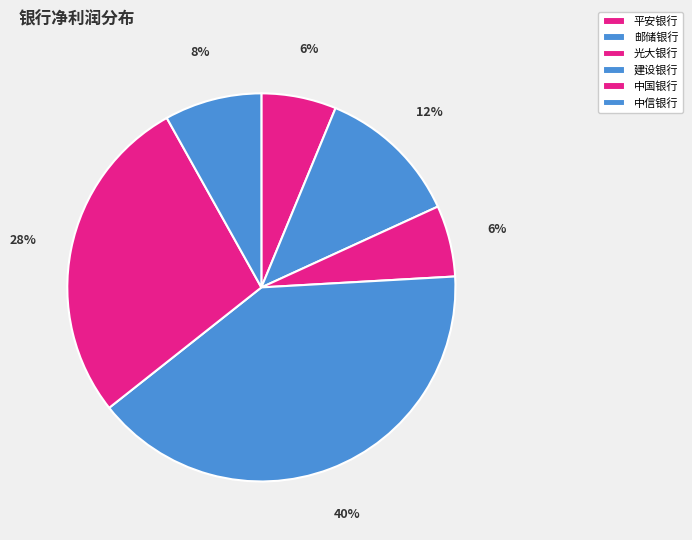

To the nearest percent, what is the average slice percentage?

17%